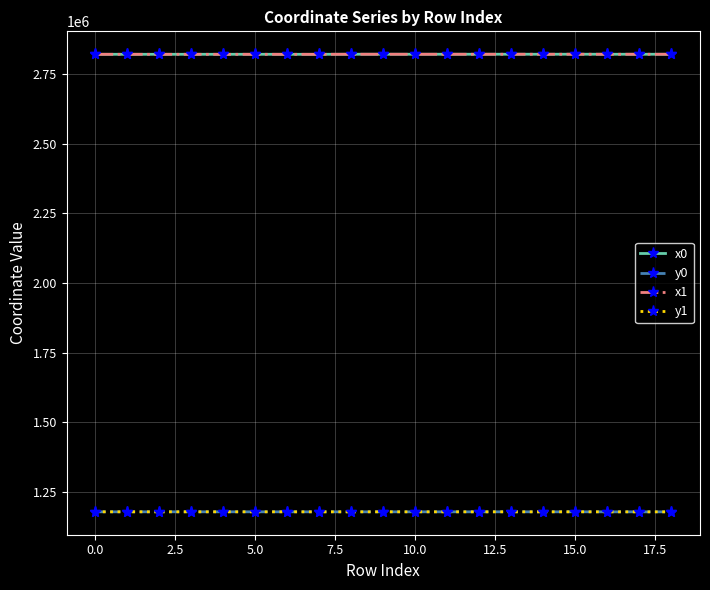

What is the maximum value for y0?

1178067.7